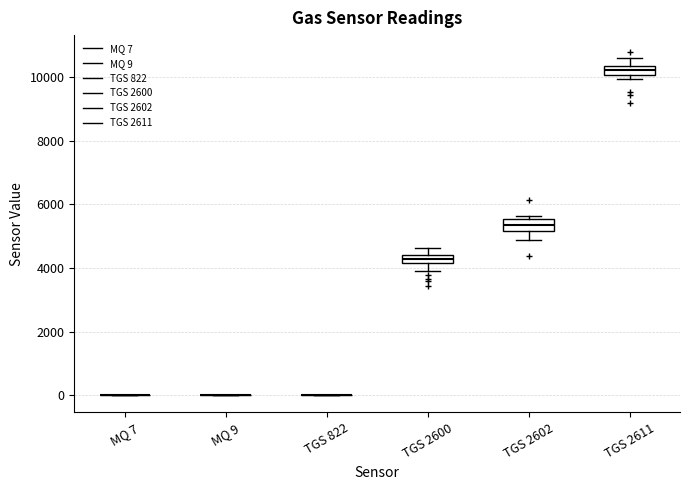

Where is the upper edge of the box for TGS 2600 on the y-axis? The values are not printed on the chart, so give them approximately, as read against the axis.

4400